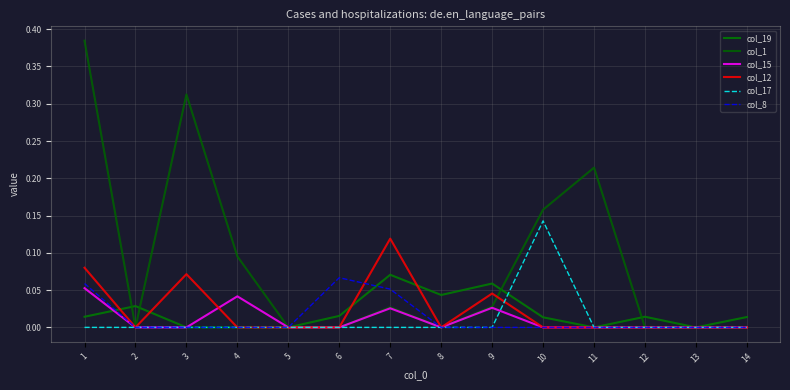

How many lines are shown in the chart?

6